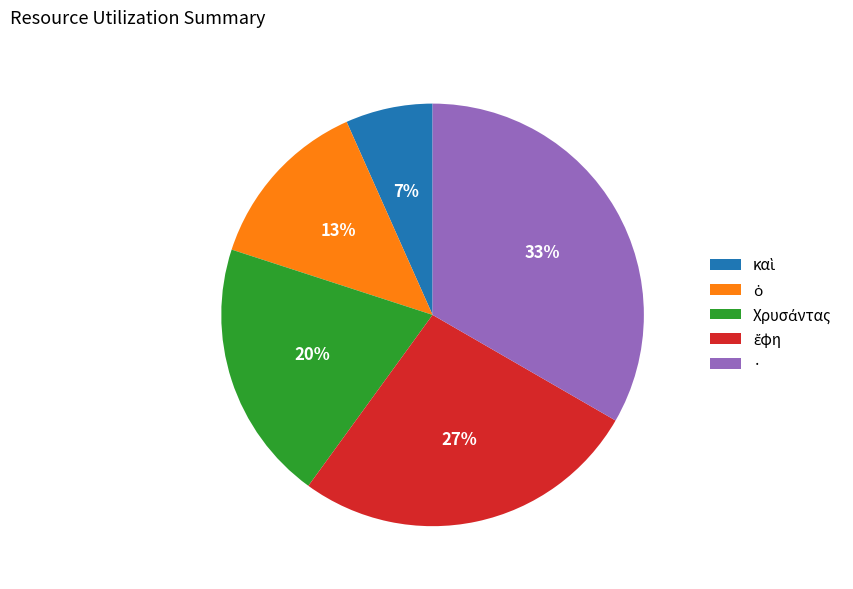

To the nearest percent, what percentage of the pie is ·?

33%